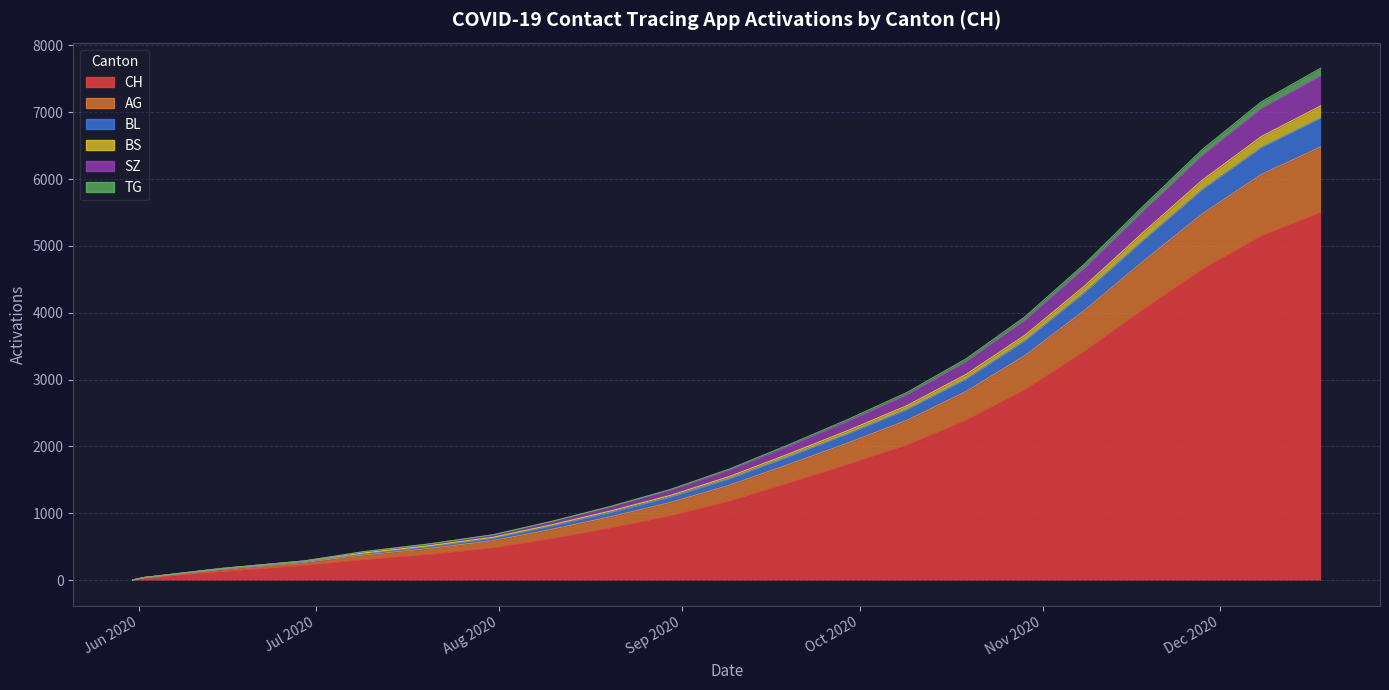

What is the sum of all AG values?

7075